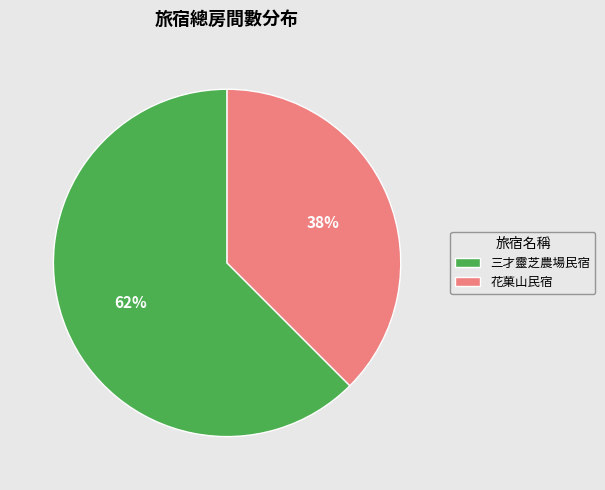

True or false: 花菓山民宿 accounts for 38% of the total.

True